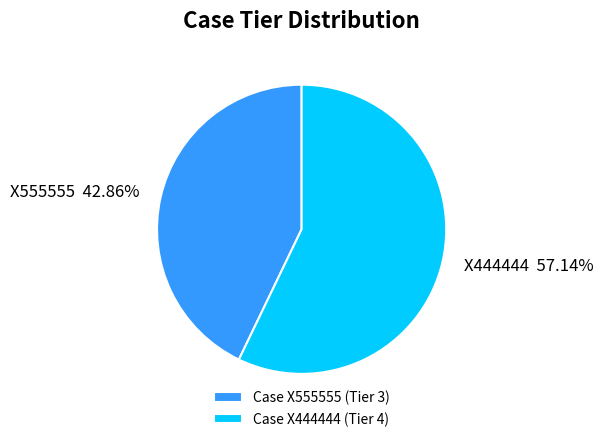

To the nearest percent, what percentage of the pie is X555555?

43%